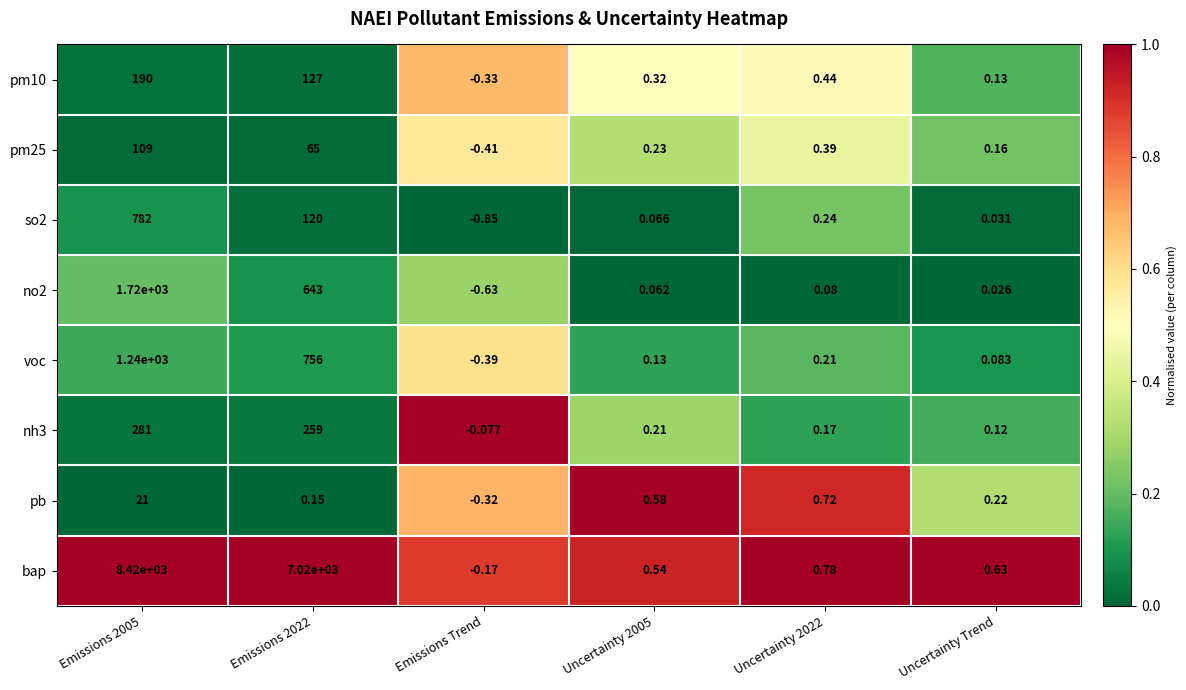

How many data points does each series have?

6